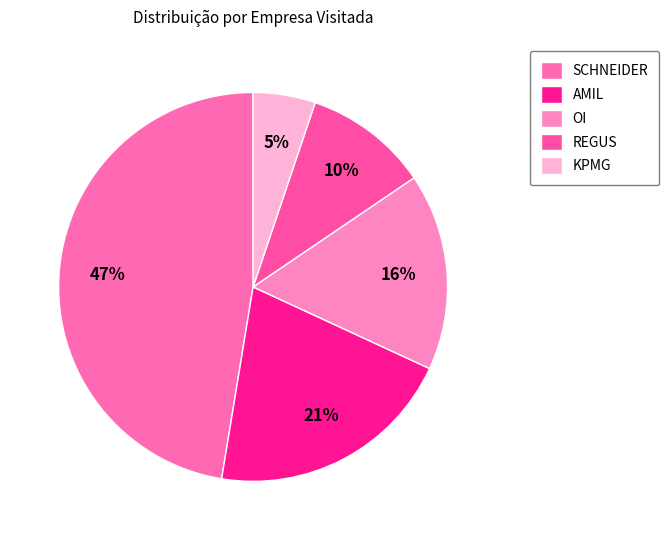

How many slices are in this pie chart?

5